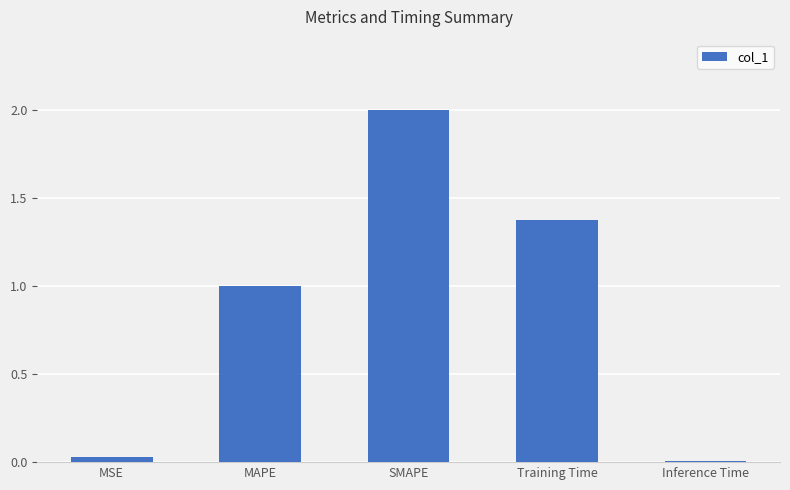

What is the sum of the values at Training Time and MAPE?

2.4